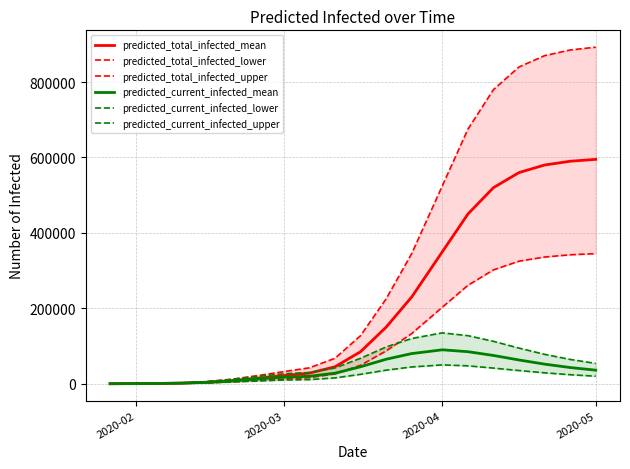

What is the sum of all predicted_total_infected_lower values?

2456123